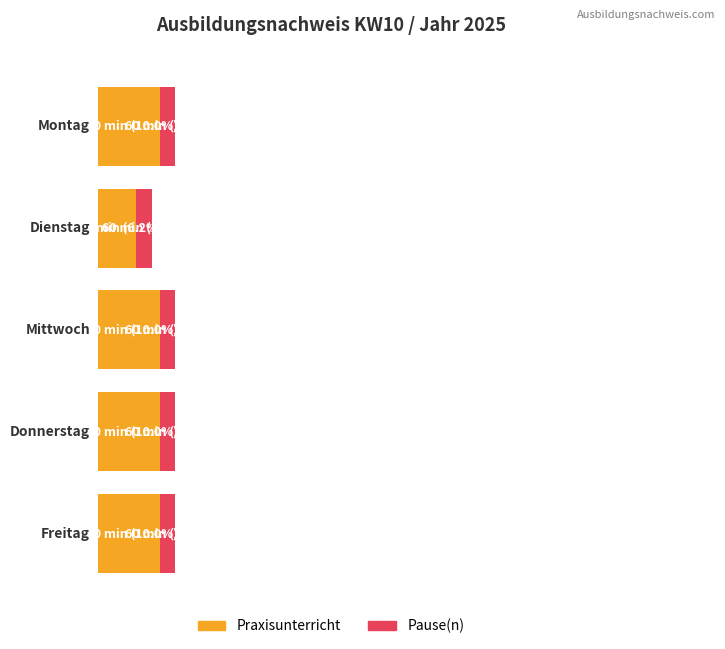

Is it true that Praxisunterricht equals 240 at Mittwoch?

True